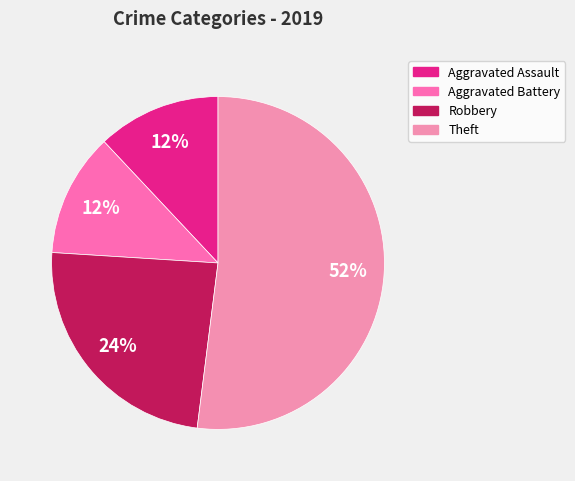

To the nearest percent, what is the difference between the largest and smallest slice percentages?

40%